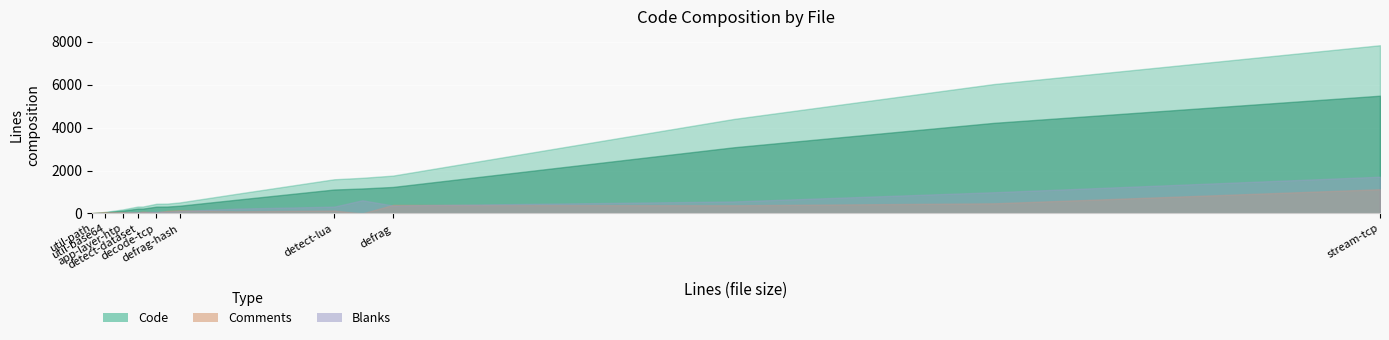

Is it true that Blanks equals 16 at util-path.c?

True